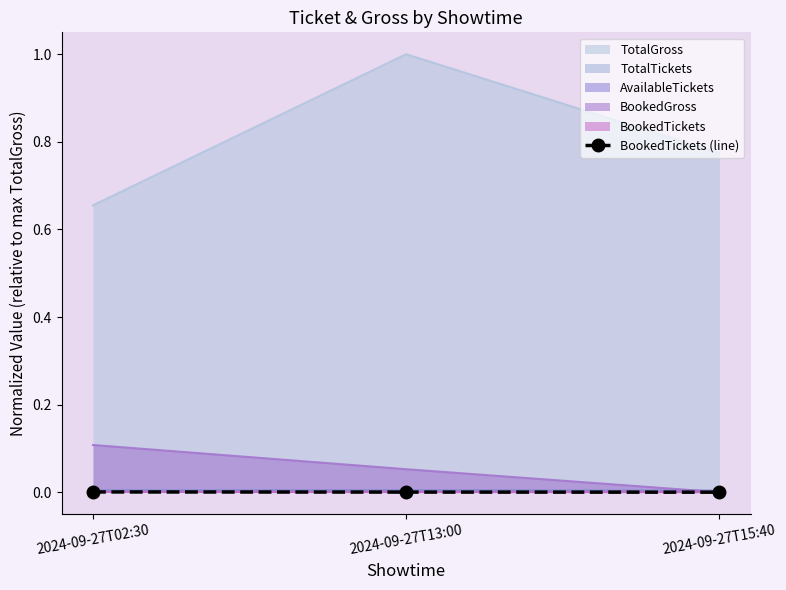

Is it true that the value at 2024-09-27T13:00 is 0.0?

True